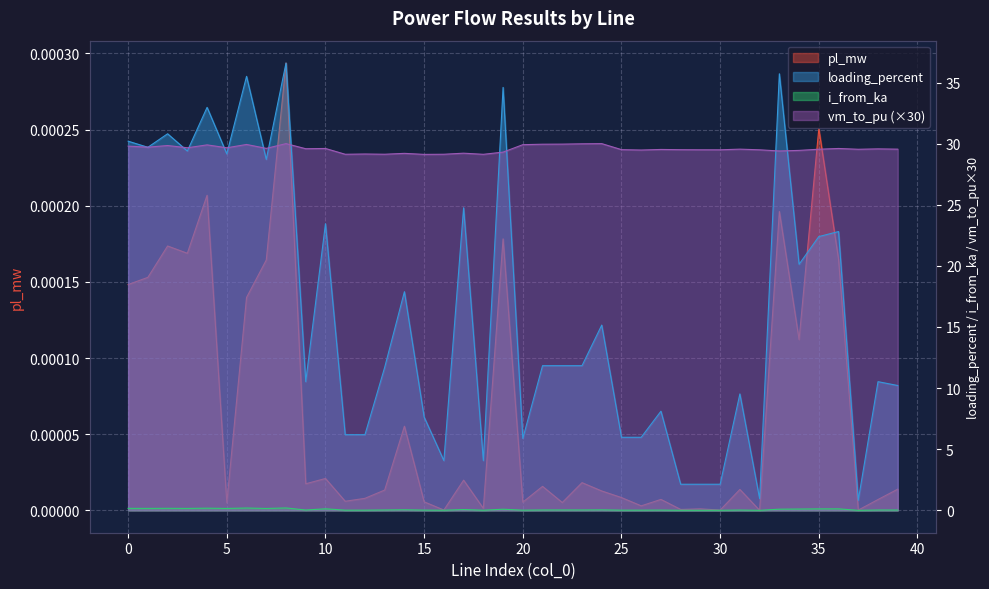

How many interior local peaks does the i_from_ka series have?

14